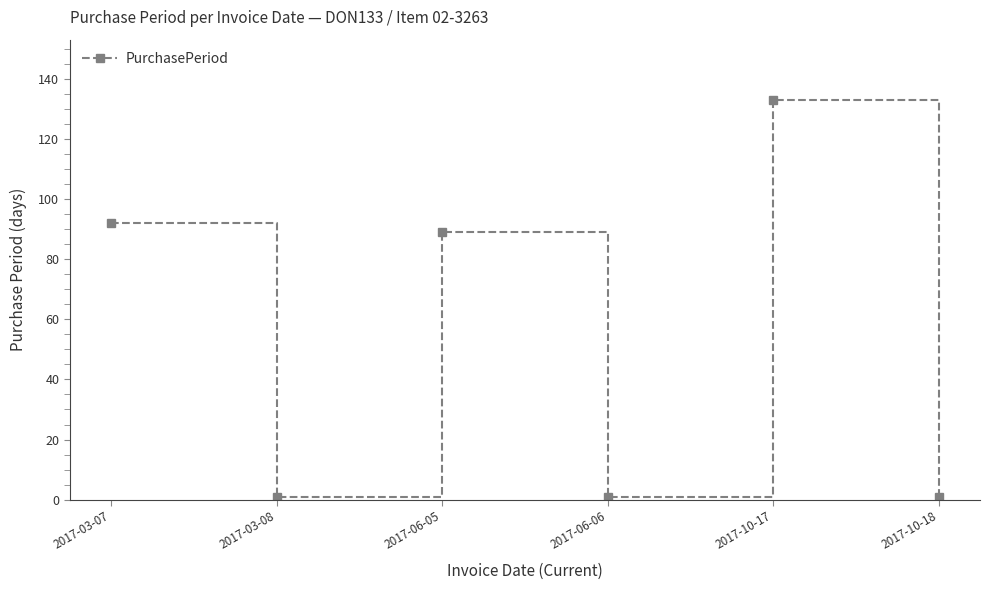

The value at 2017-03-07 is 146. True or false?

False